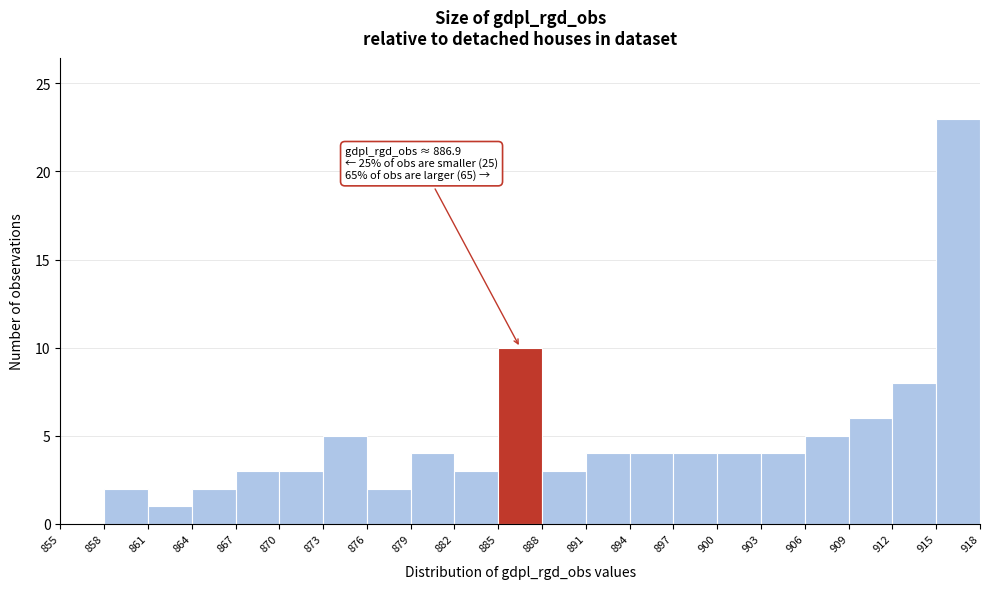

Which range on the x-axis has the tallest bar?

915 to 918